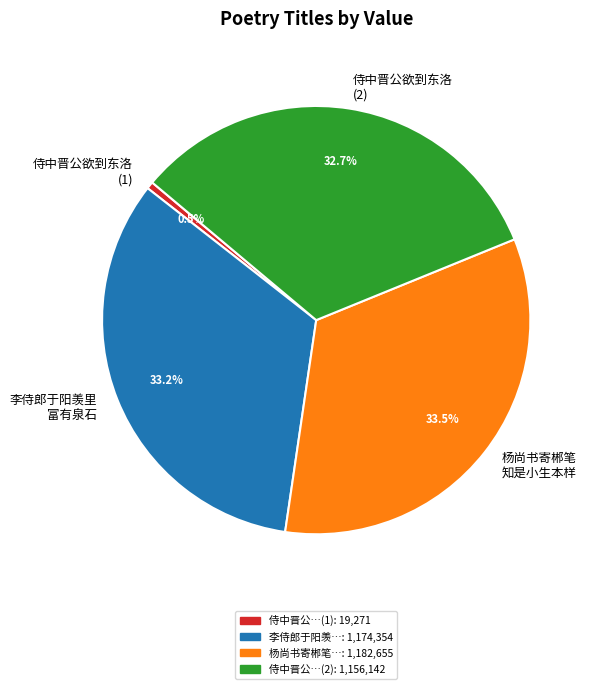

How much of the chart is everything except 杨尚书寄郴笔 知是小生本样?

66.5%